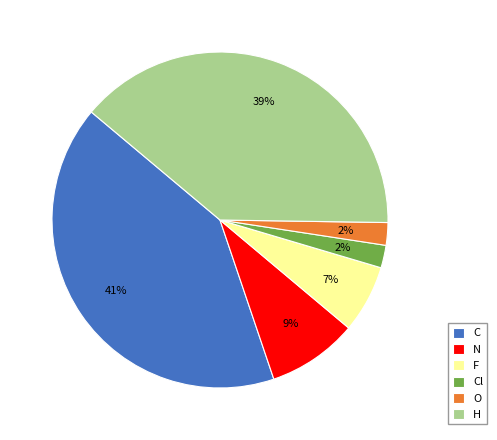

To the nearest percent, what percentage of the pie is O?

2%